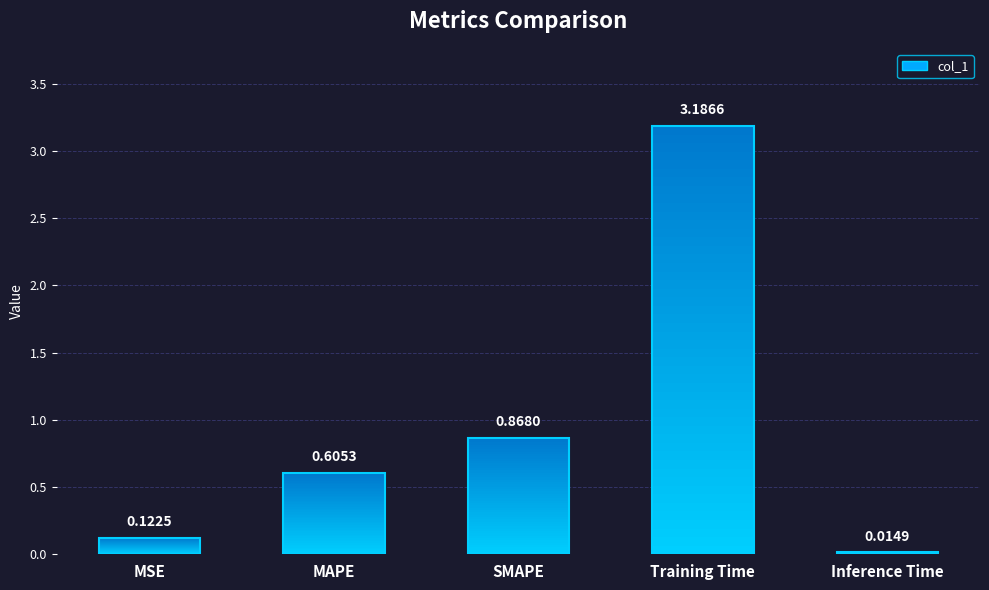

What is the label of the 5th bar from the right?

MSE